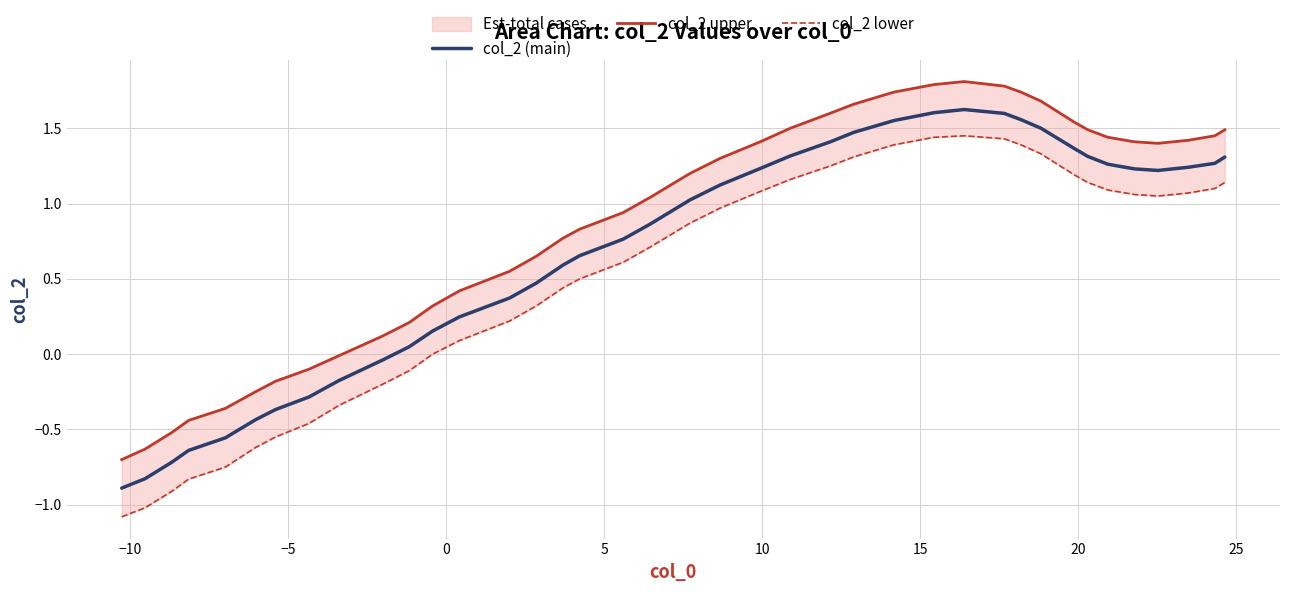

What is the sum of all col_2 (main) values?

27.9